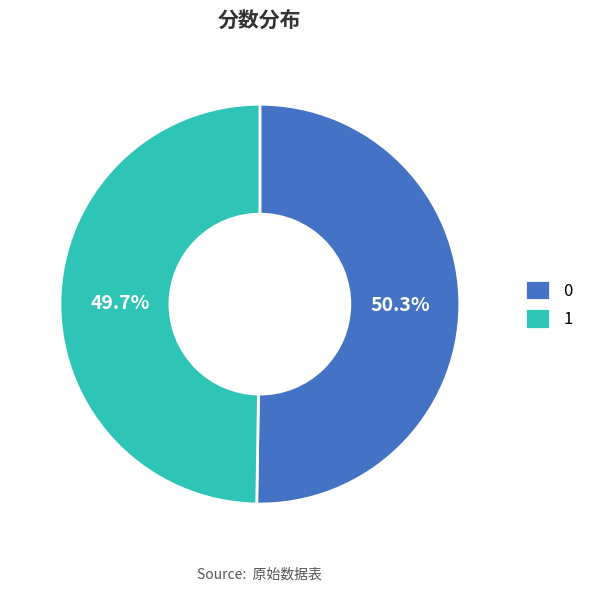

Approximately how many times larger is the value at 0 compared to 1?

1.0